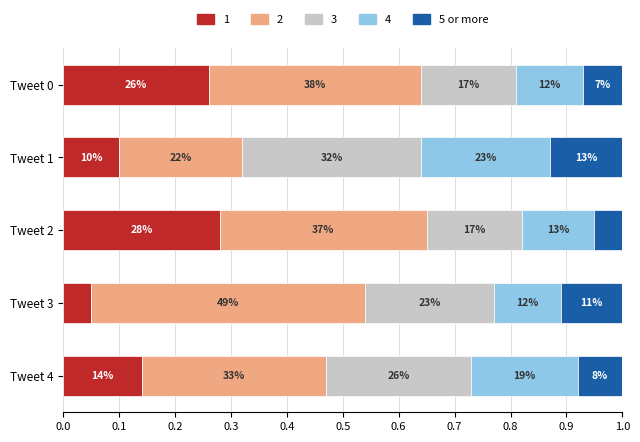

What is the value of the 2nd bar from the left?

0.1